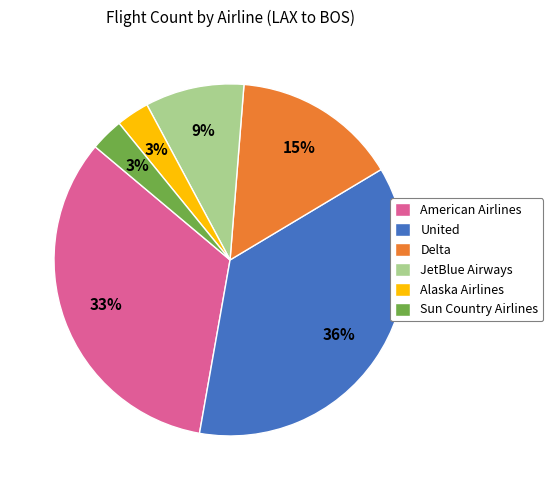

Approximately how many times larger is the value at Sun Country Airlines compared to Alaska Airlines?

1.0